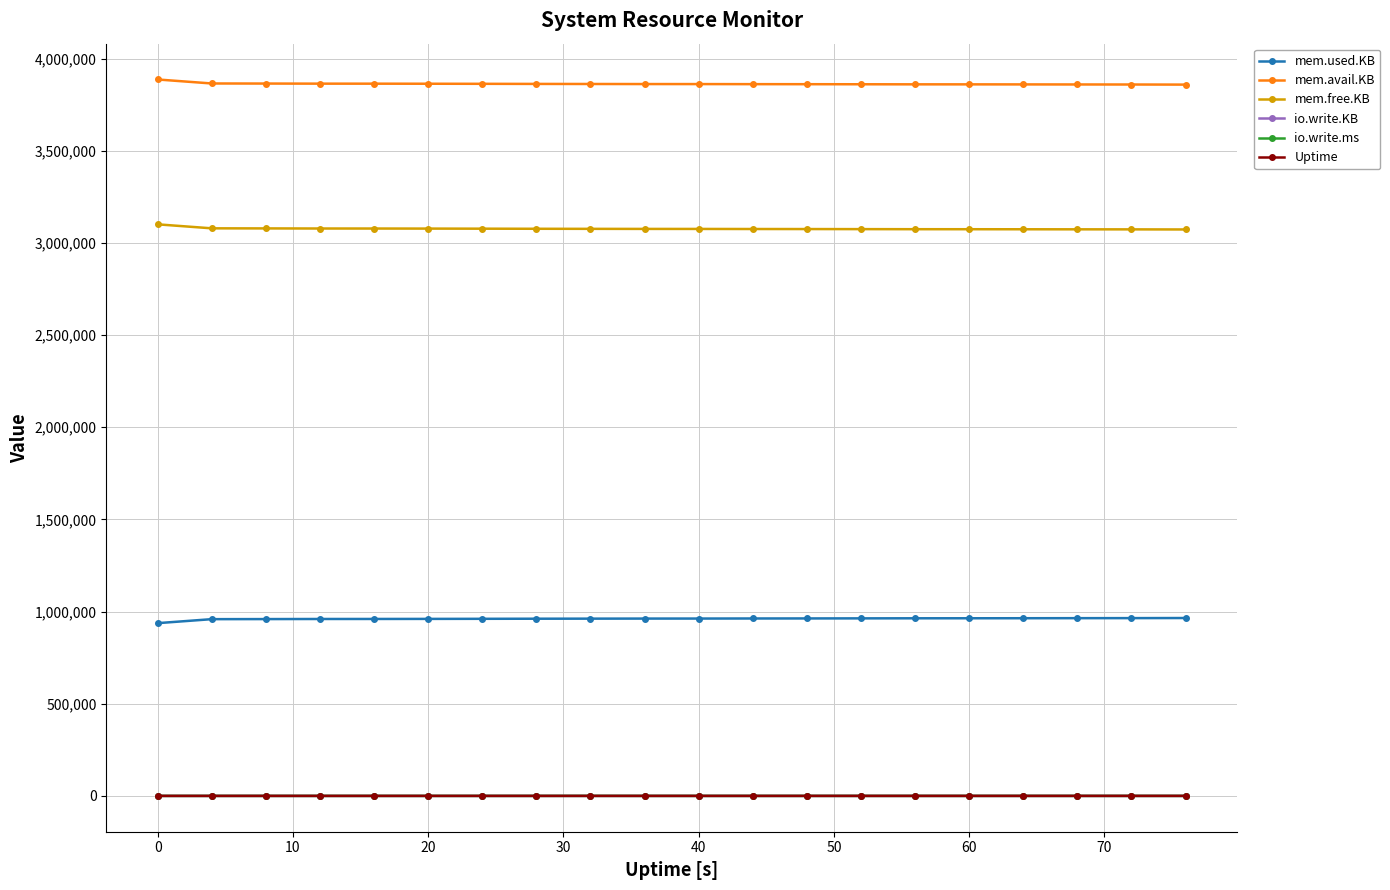

At how many categories does at least one series exceed 1842340?

20